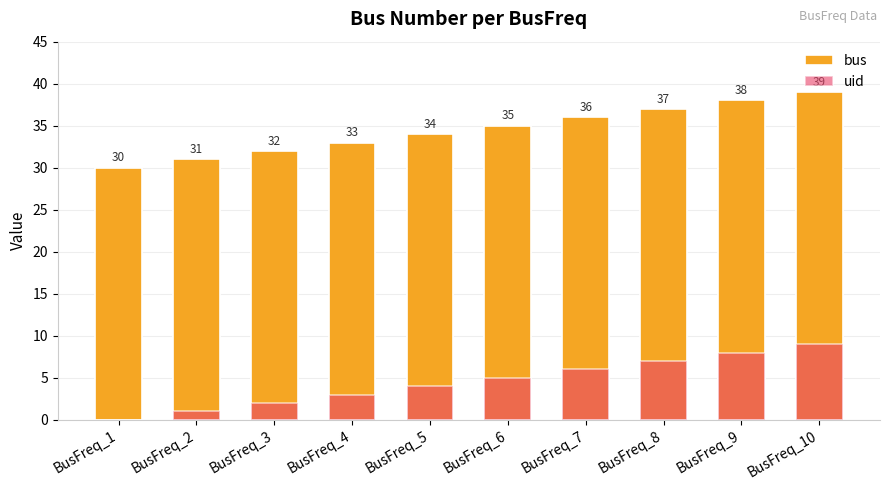

How many values in the uid series are below 5?

5